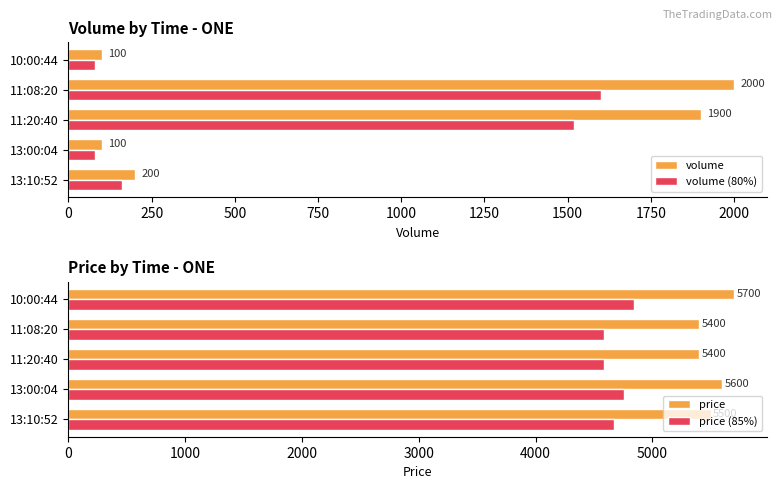

What is the sum of the volume (80%) values at 13:10:52 and 10:00:44?

240